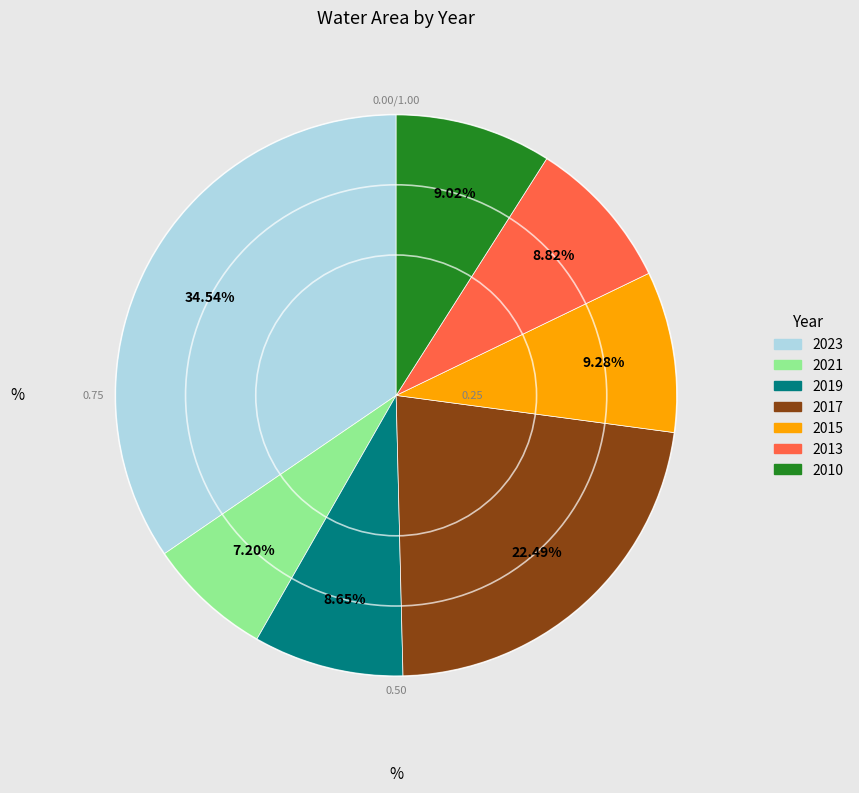

What is the smallest slice in the pie chart?

2021